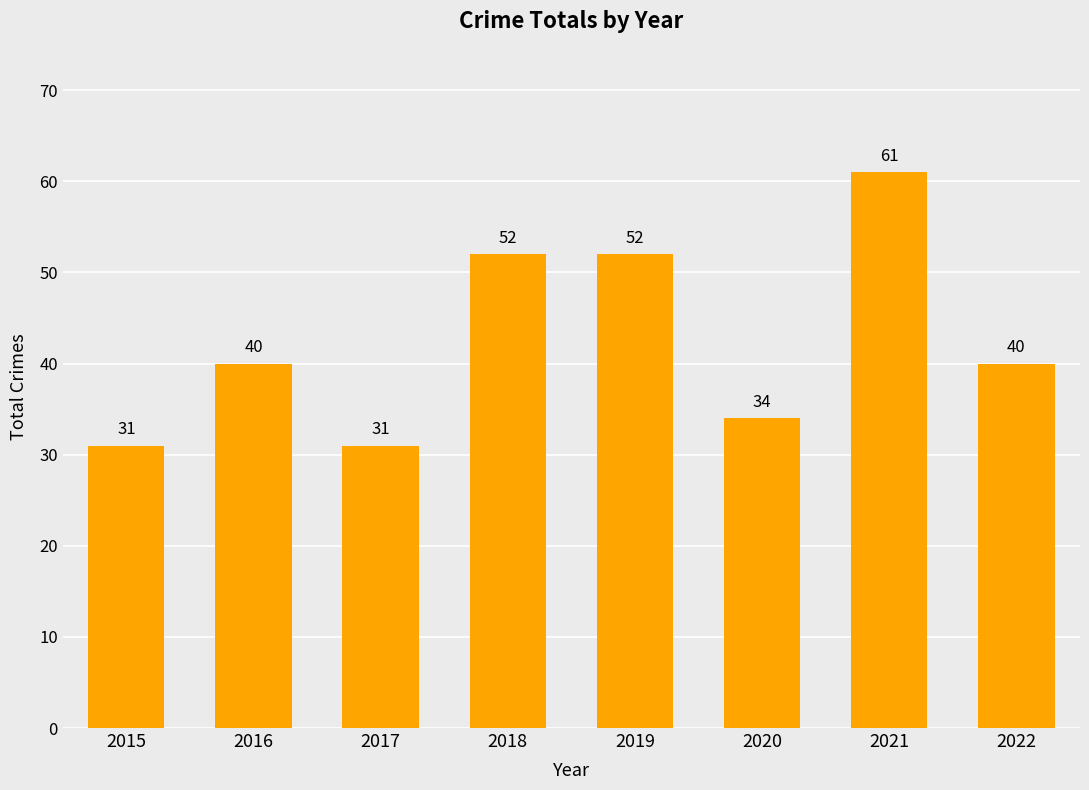

What value does the data have at 2022, to the nearest 10?

40